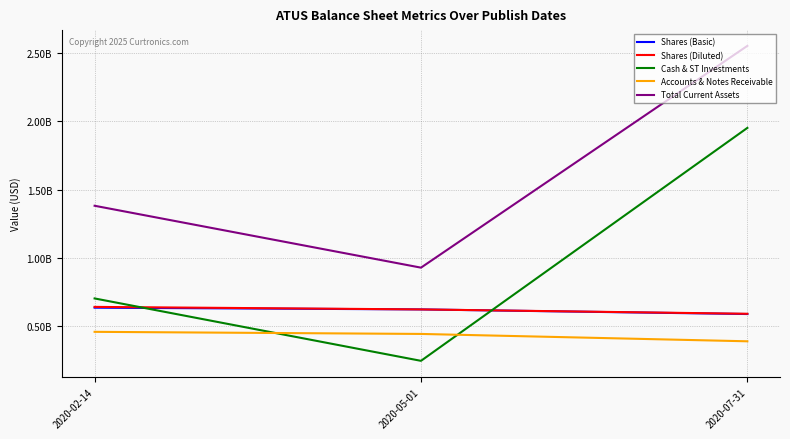

Is it true that Shares (Diluted) equals 205802237 at 2020-05-01?

False